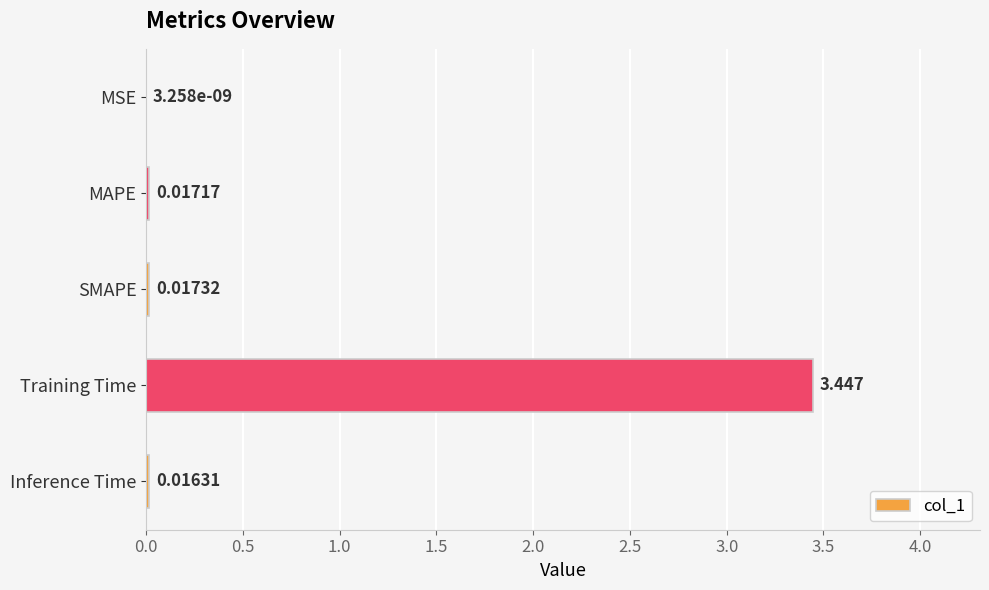

How many distinct data groups are displayed?

1